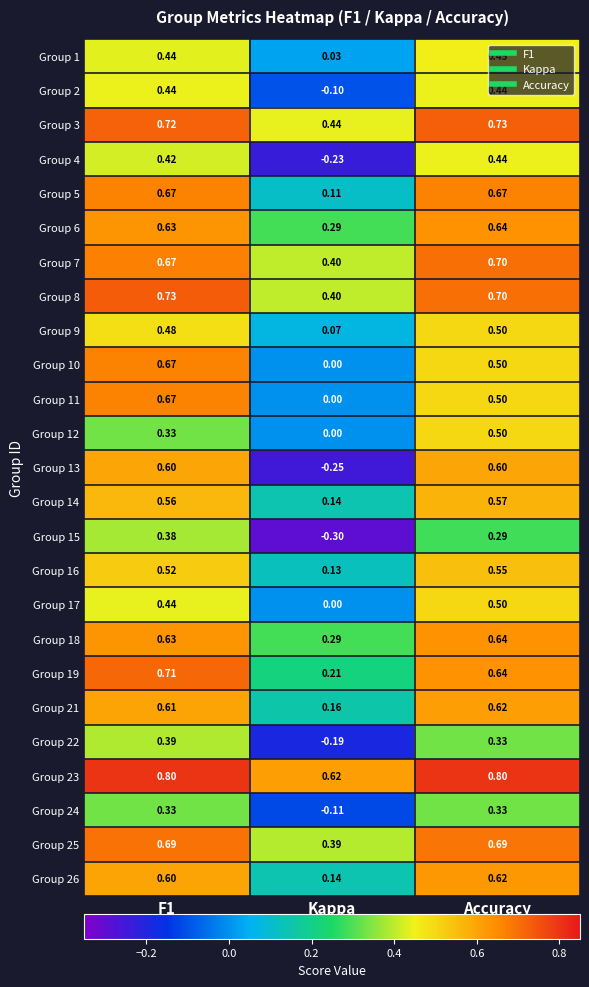

Is the value of Group 1 at Accuracy greater than the value of Group 16 at Kappa?

Yes